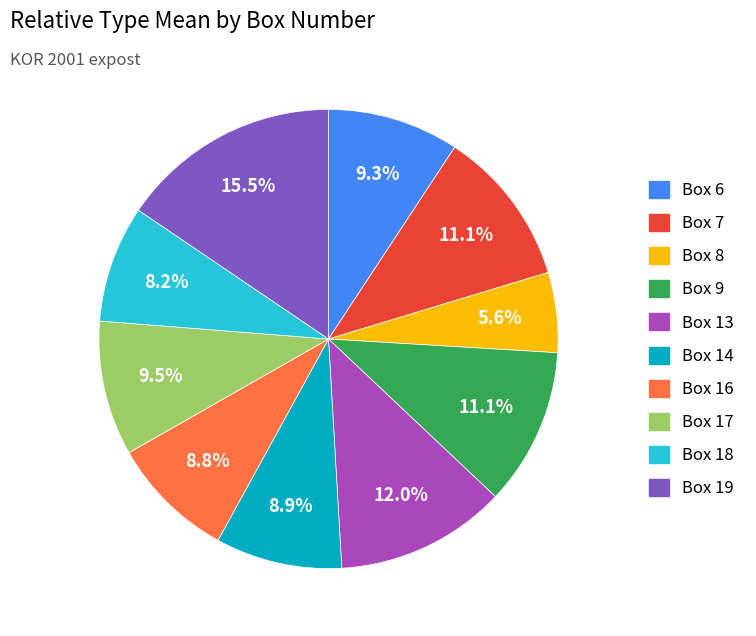

Is there any slice that represents more than half of the pie?

No